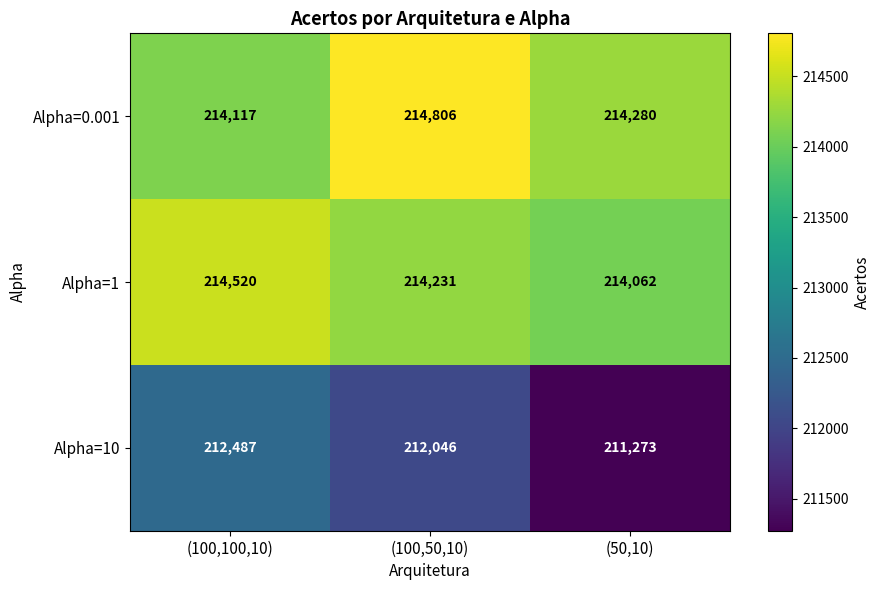

Reading left to right, what are all the values shown in this chart?

Alpha=0.001: 214117	214806	214280
Alpha=1: 214520	214231	214062
Alpha=10: 212487	212046	211273